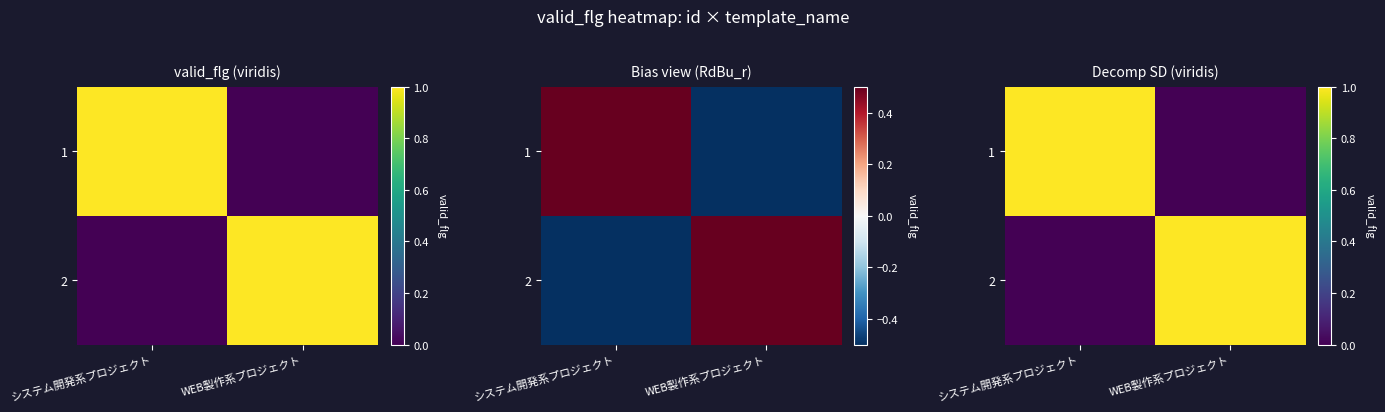

Between WEB製作系プロジェクト and システム開発系プロジェクト, which is larger?

システム開発系プロジェクト